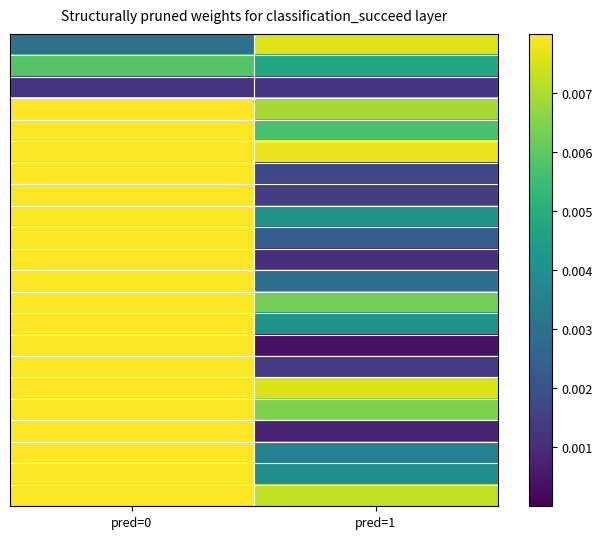

At which category is the sum across all series the highest?

pred=0